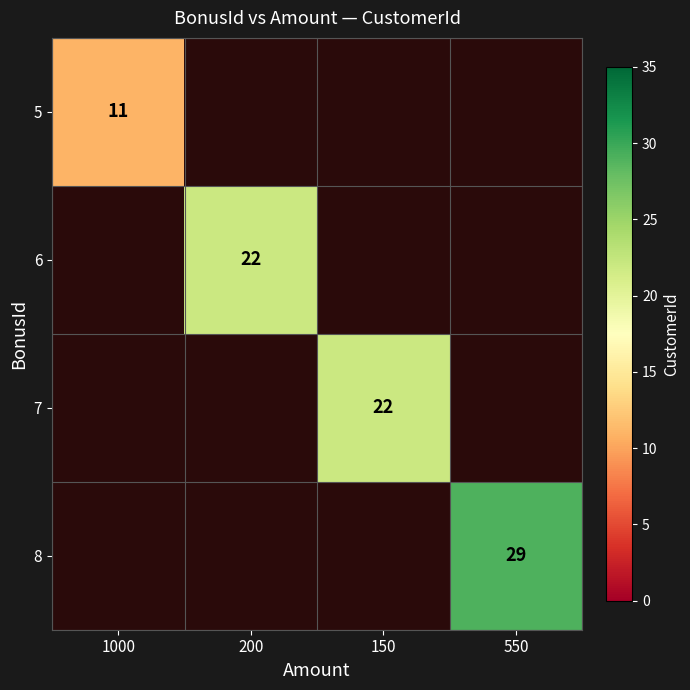

At how many categories does at least one series exceed 11?

3